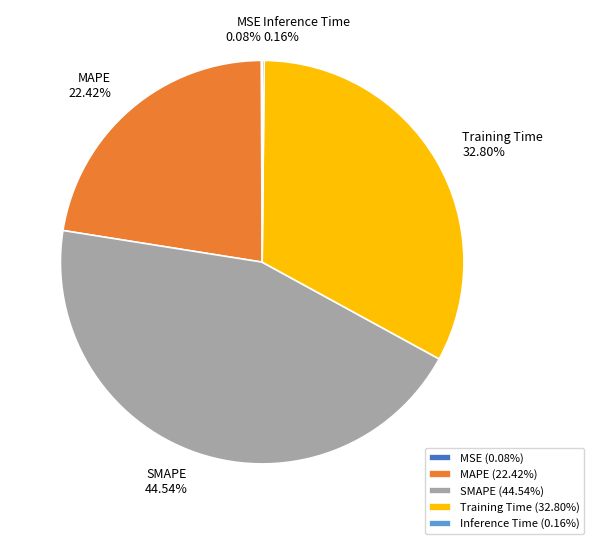

True or false: SMAPE accounts for 45% of the total.

True